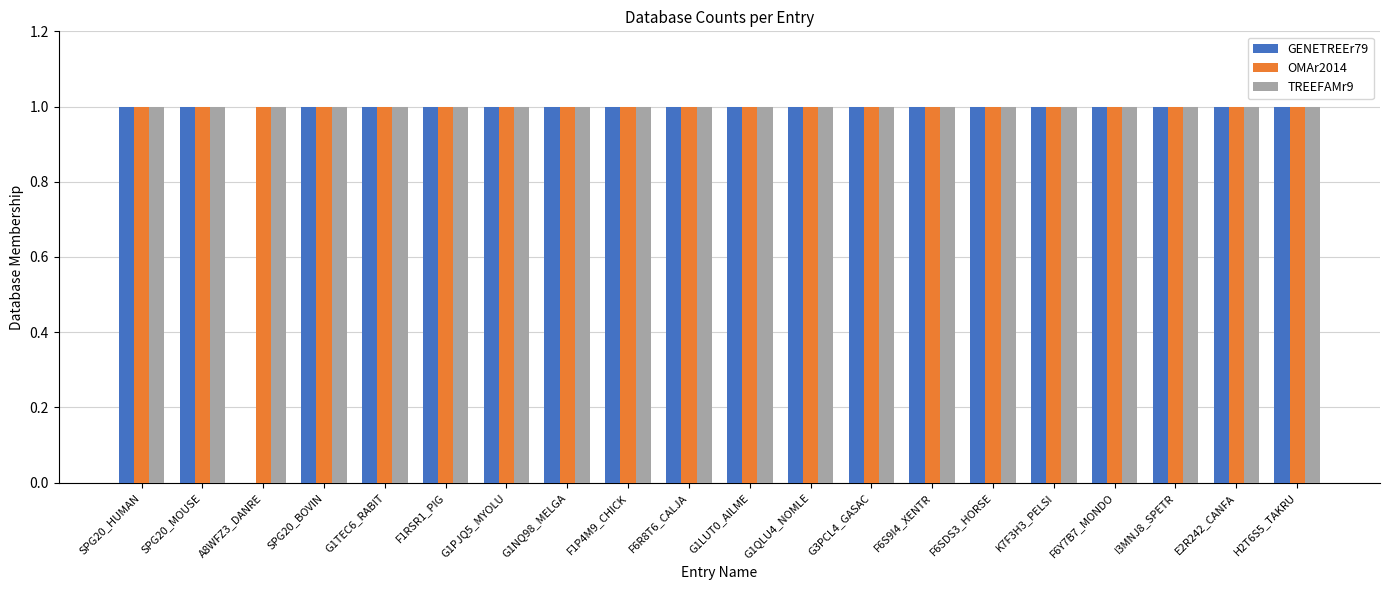

The value of OMAr2014 at K7F3H3_PELSI is 1. True or false?

True